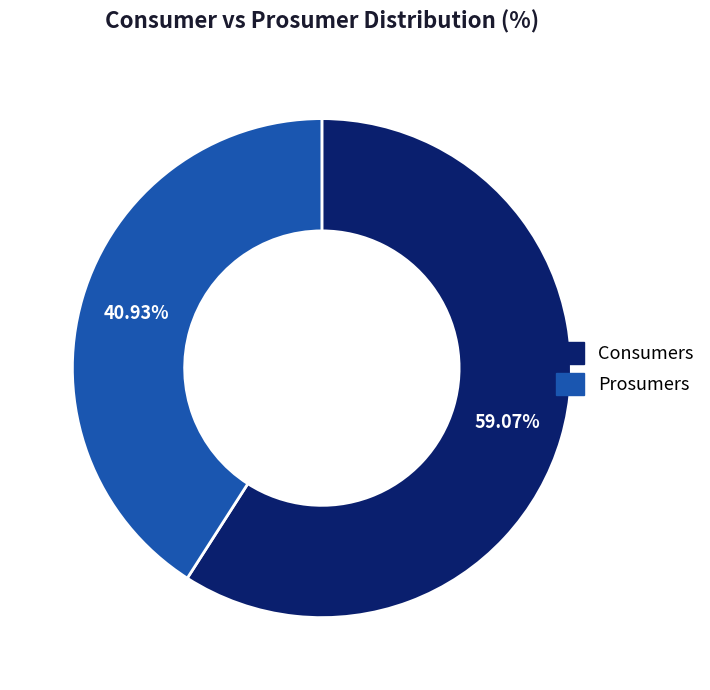

To the nearest percent, what is the average slice percentage?

50%